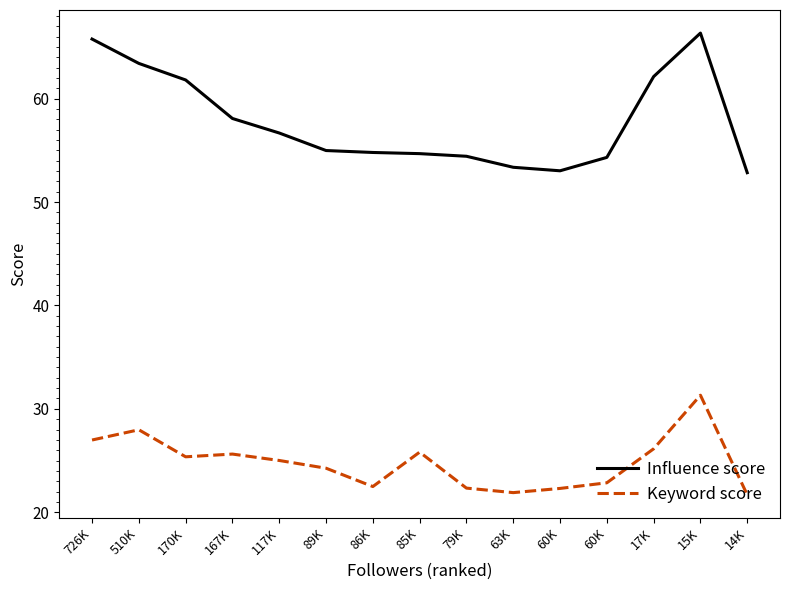

What are all the series names shown in the legend?

Influence score, Keyword score